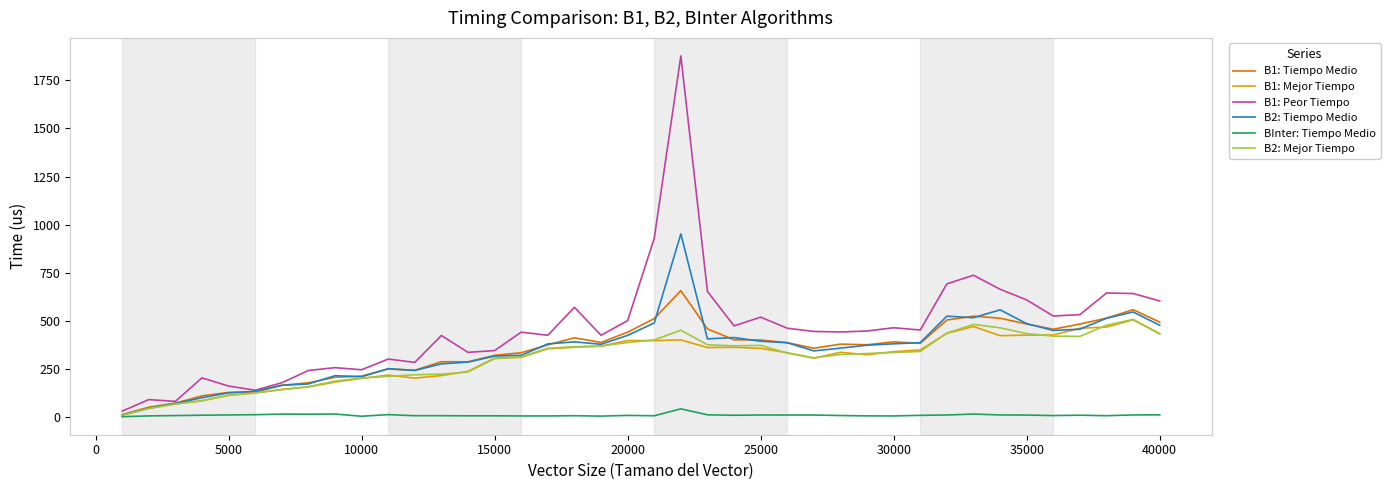

Which series has the widest spread of values?

B1: Peor Tiempo